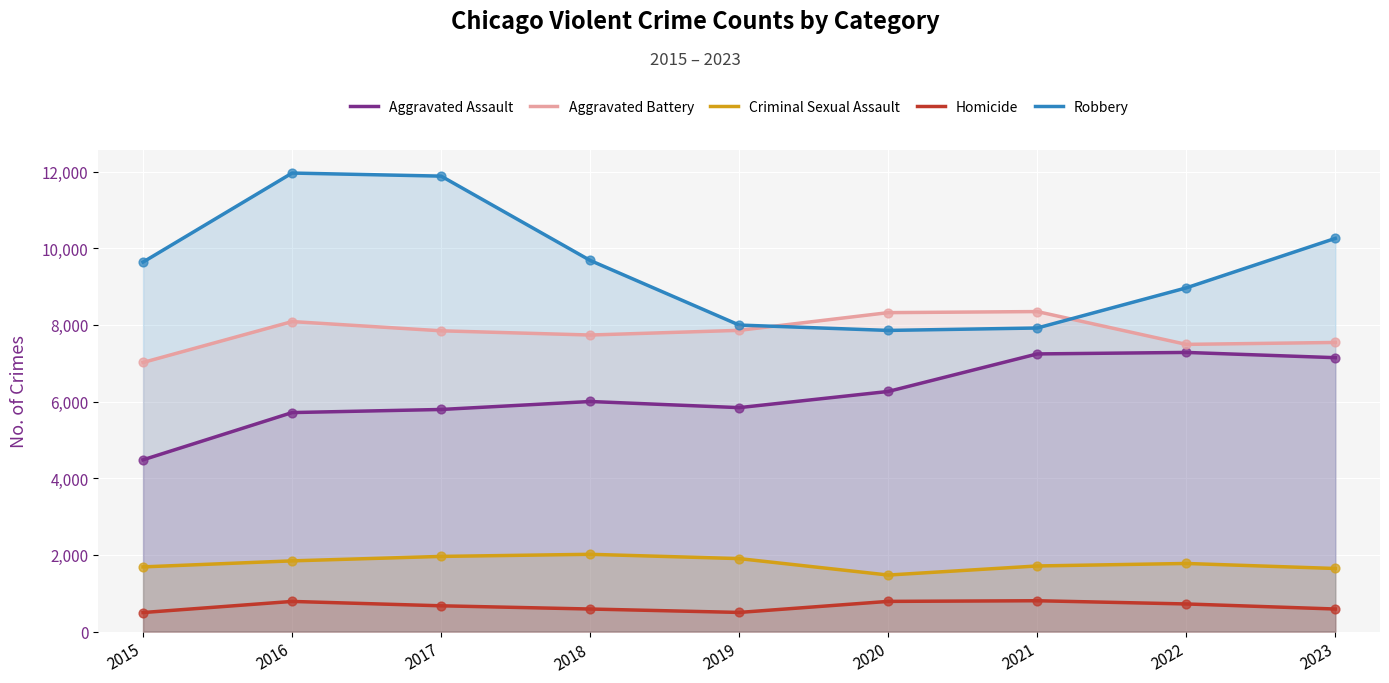

At how many categories does at least one series exceed 11811?

2